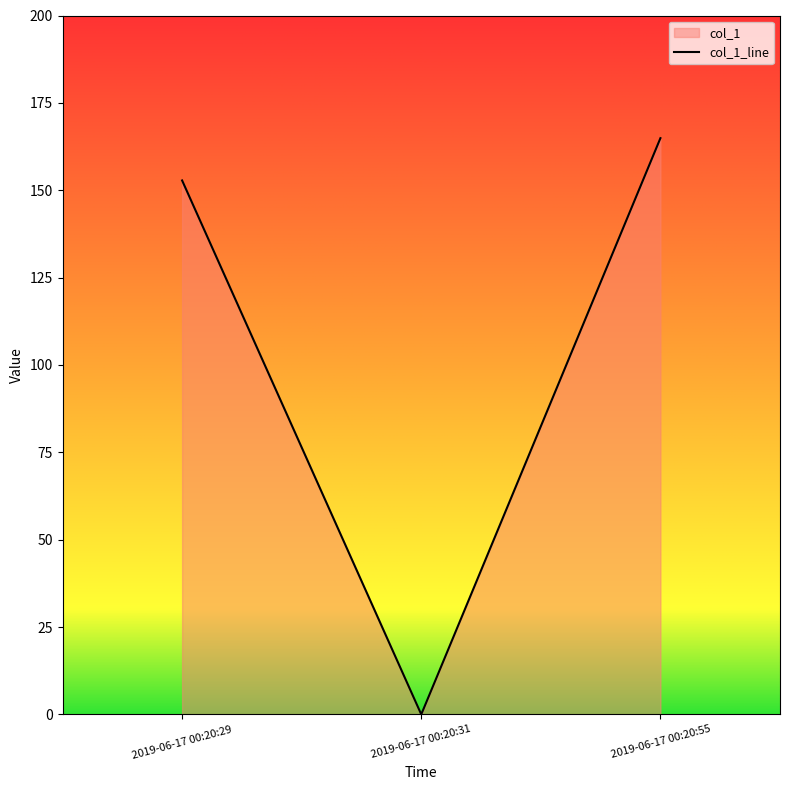

Reading right to left, transcribe all the data shown in this chart.

164.9	0.0	152.8